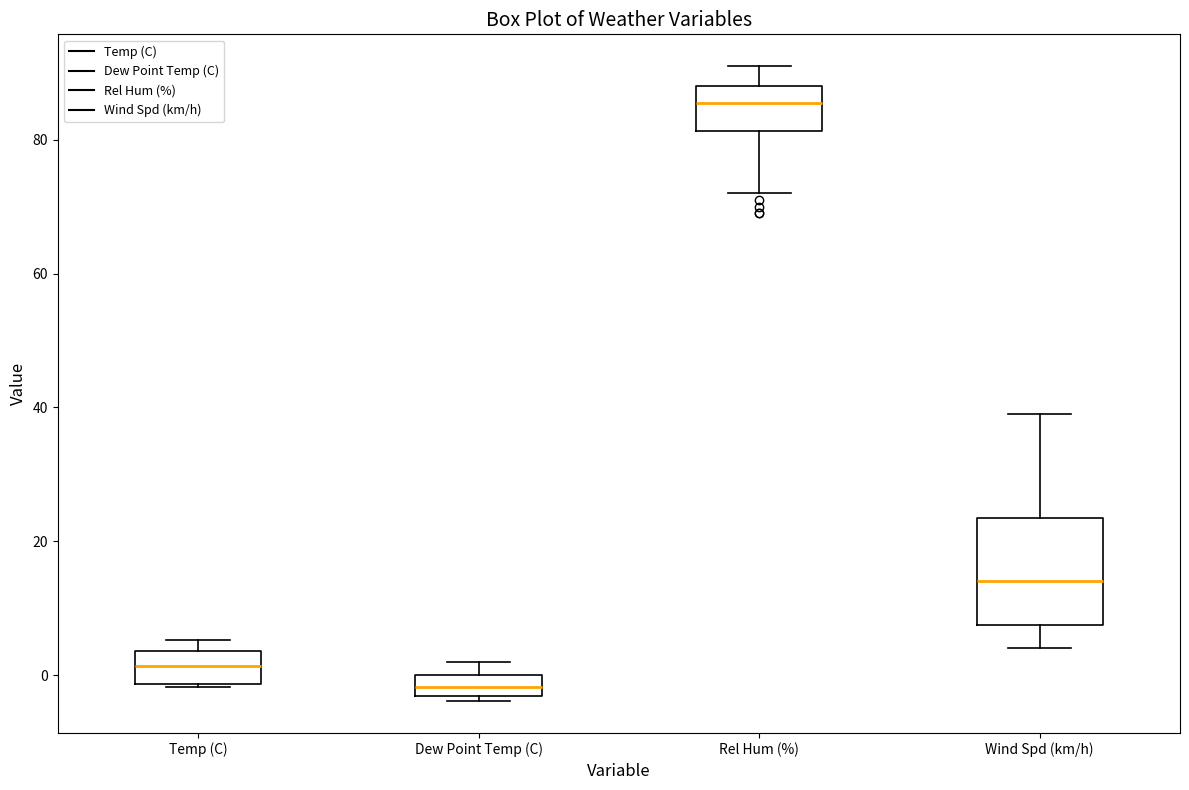

Where is the upper edge of the box for Rel Hum (%) on the y-axis? The values are not printed on the chart, so give them approximately, as read against the axis.

88